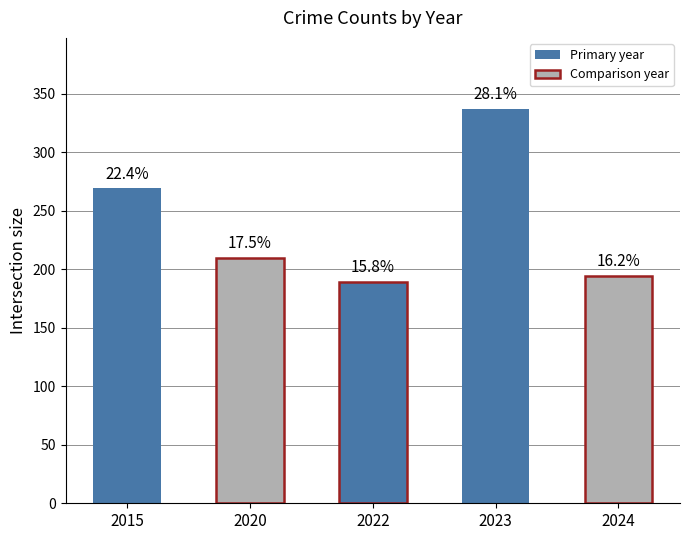

Is it true that 2024 equals 1 at Homicide?

False